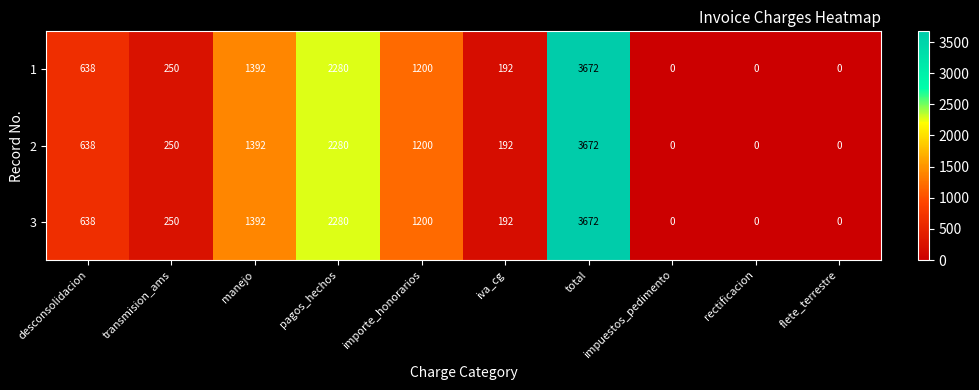

The 3 series shows 1734 at impuestos_pedimento. True or false?

False